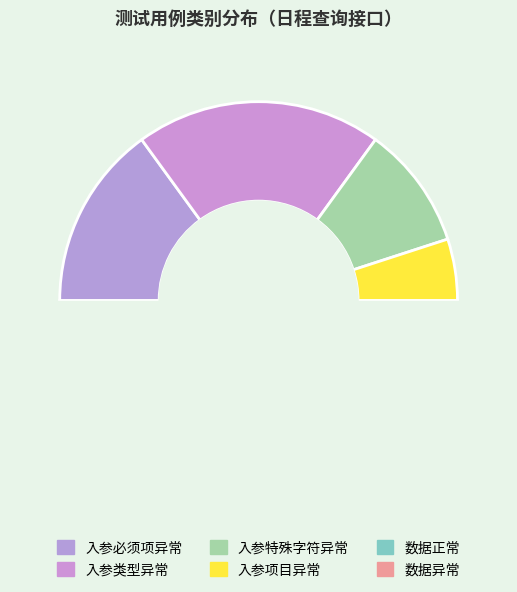

Is it true that 入参类型异常 is 33% of the pie?

False